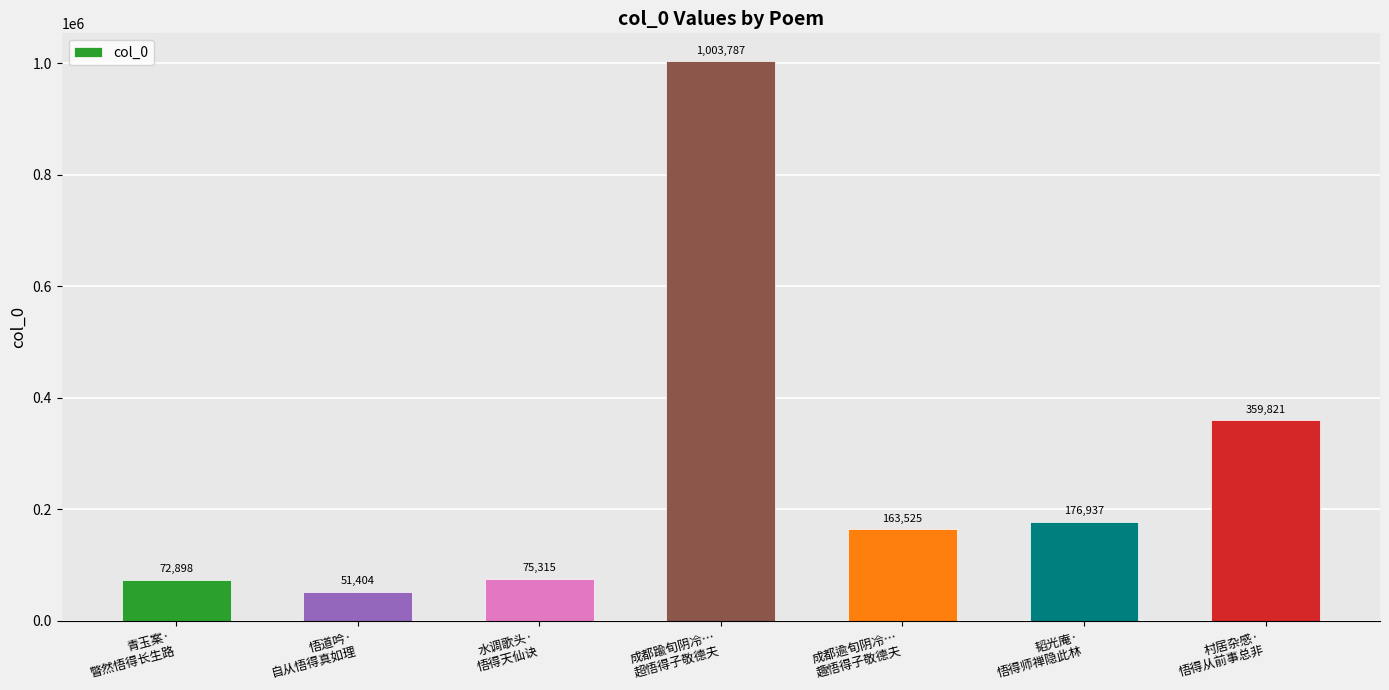

What position from the left is 水调歌头·
悟得天仙诀?

3